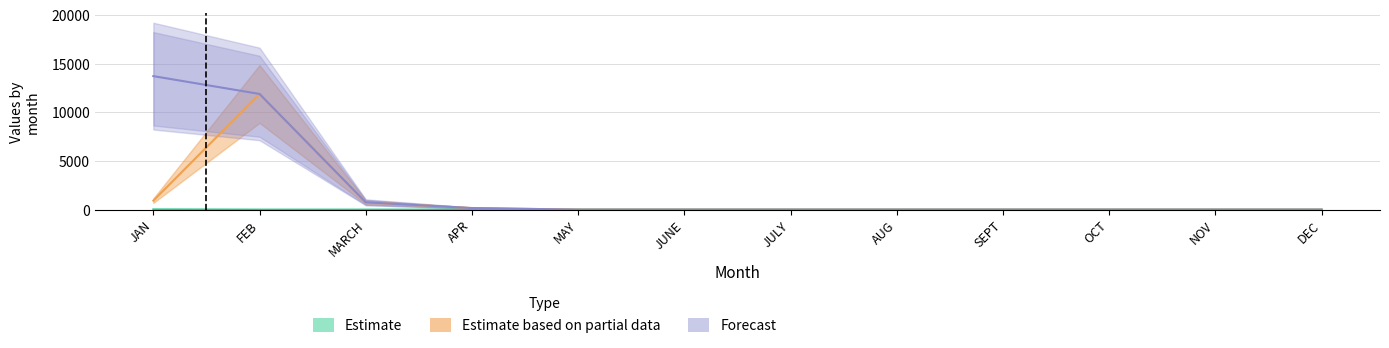

True or false: Estimate has more than 0 points higher than both neighbors.

False